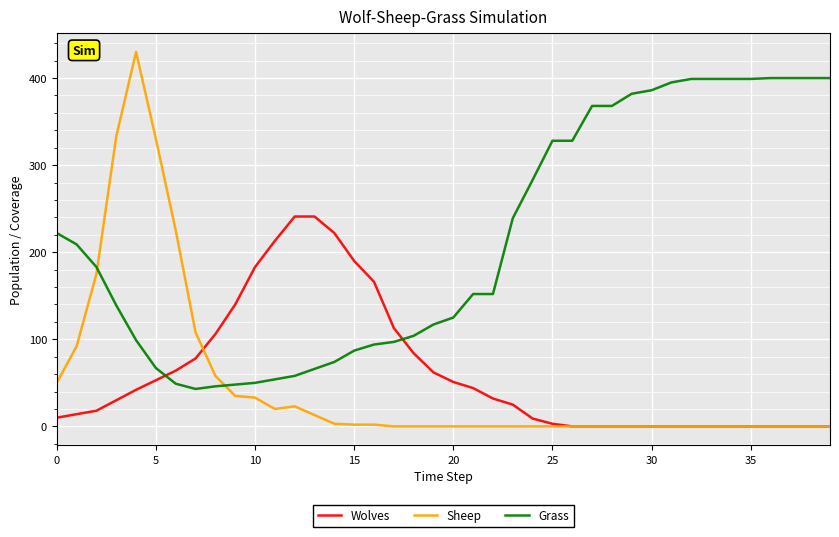

What is the maximum value shown in the chart?

430